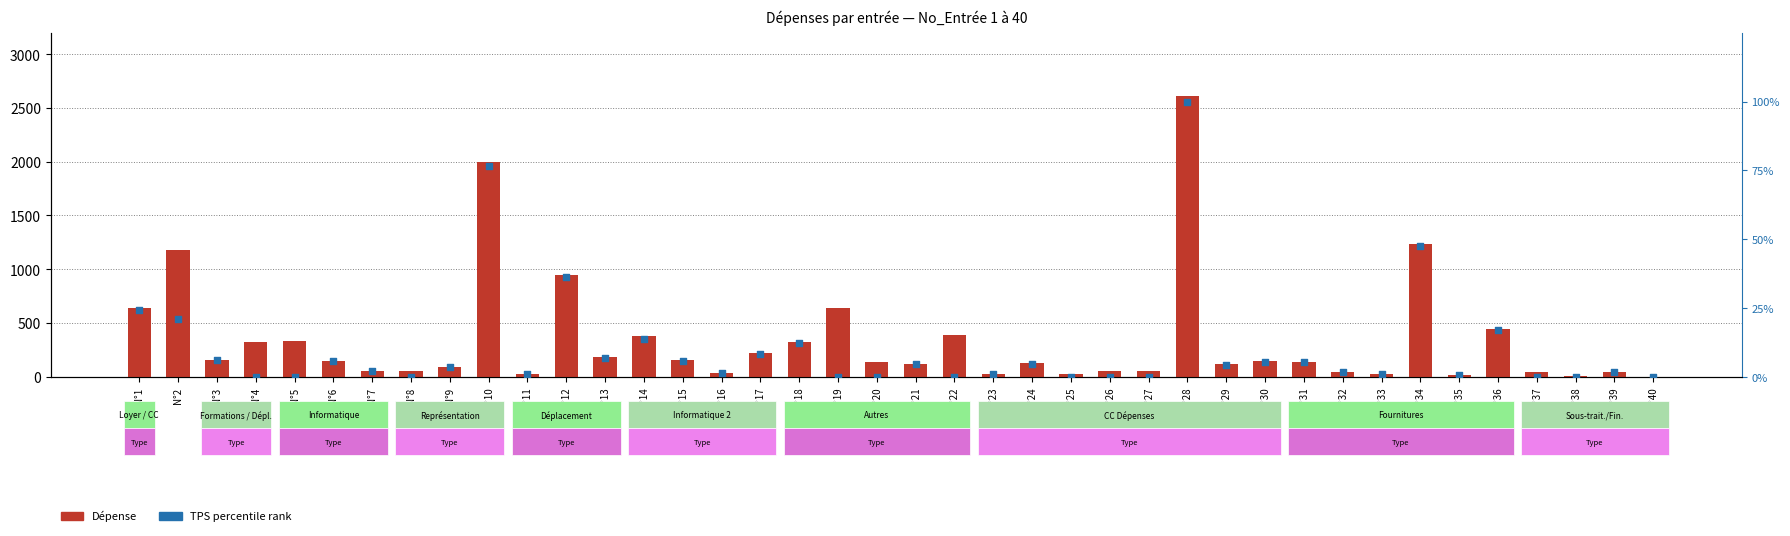

Which series has the largest Y range (max minus min)?

Dépense